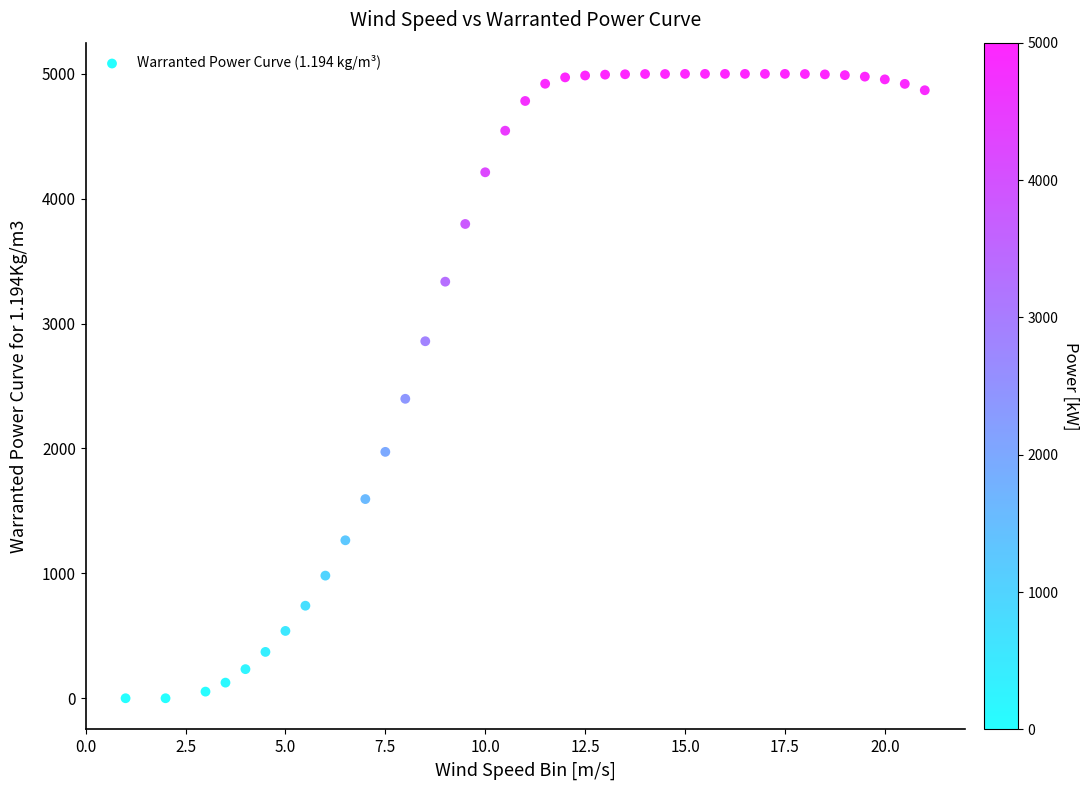

What is the range of Y values (max minus min)?

5000